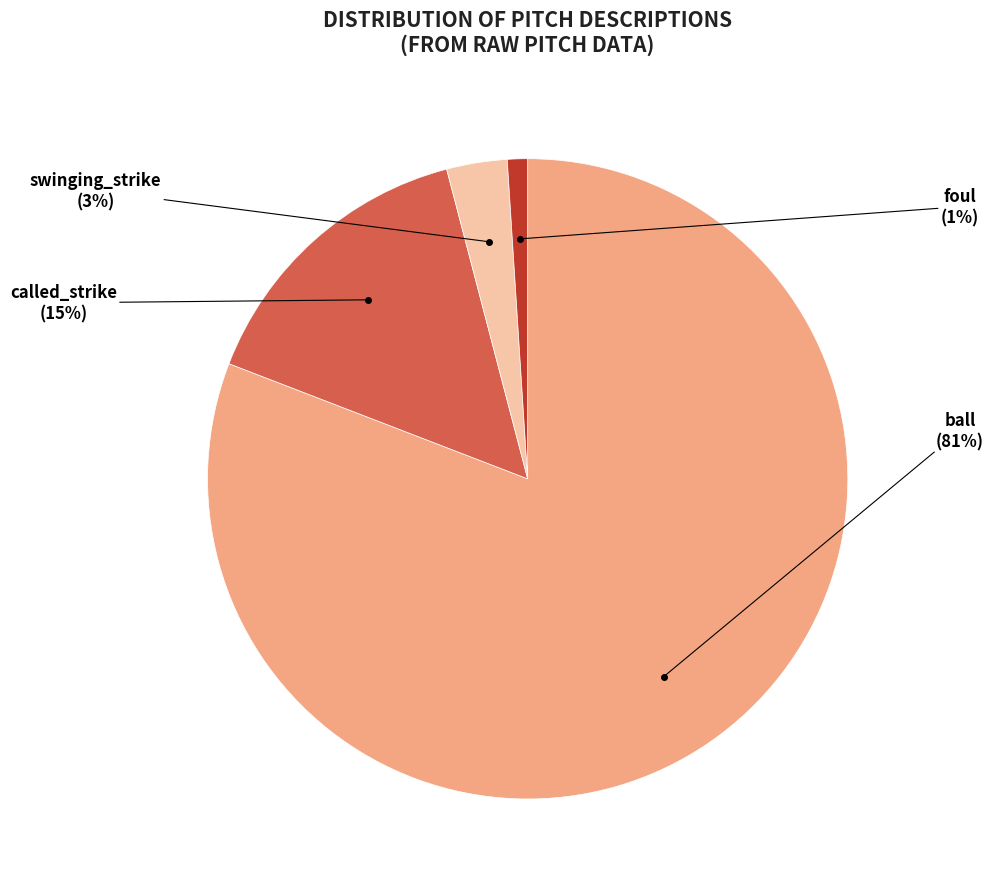

Is there any slice that represents more than half of the pie?

Yes